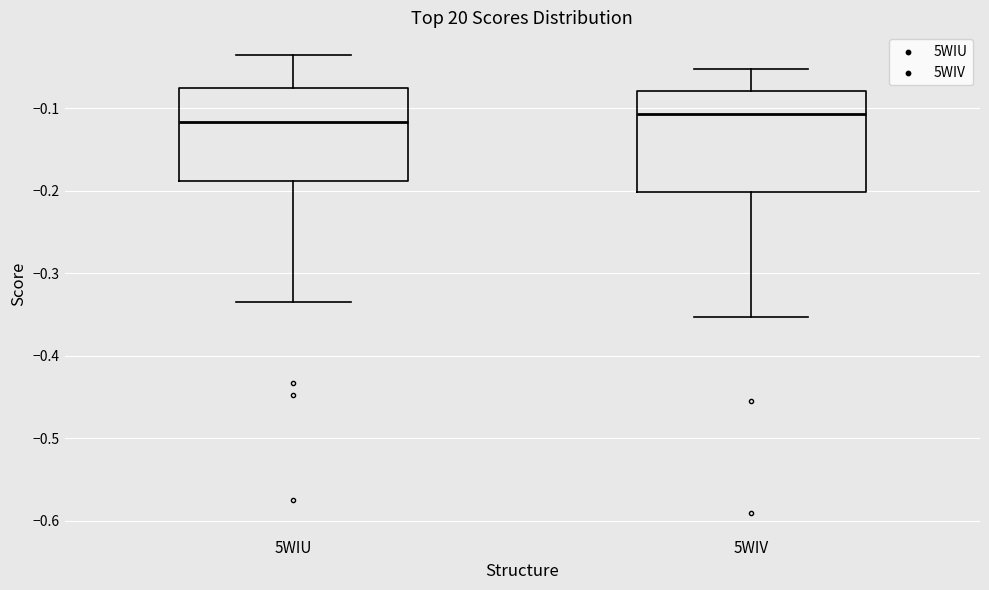

Reading left to right, transcribe this box plot: for each box, give where its median line is, the range the box spans, and where its two whiskers end, as read against the y-axis. The values are not printed on the chart, so give them approximately, as read against the axis.

5WIU: median -0.12, box -0.19 to -0.08, whiskers -0.34 to -0.04
5WIV: median -0.11, box -0.20 to -0.08, whiskers -0.35 to -0.05